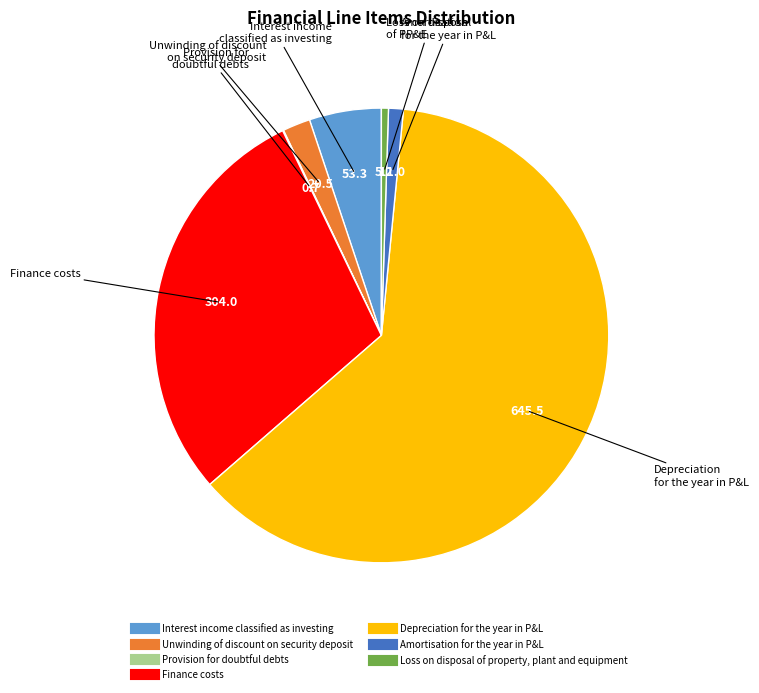

The Unwinding of discount on security deposit slice represents 2% of the pie. True or false?

True